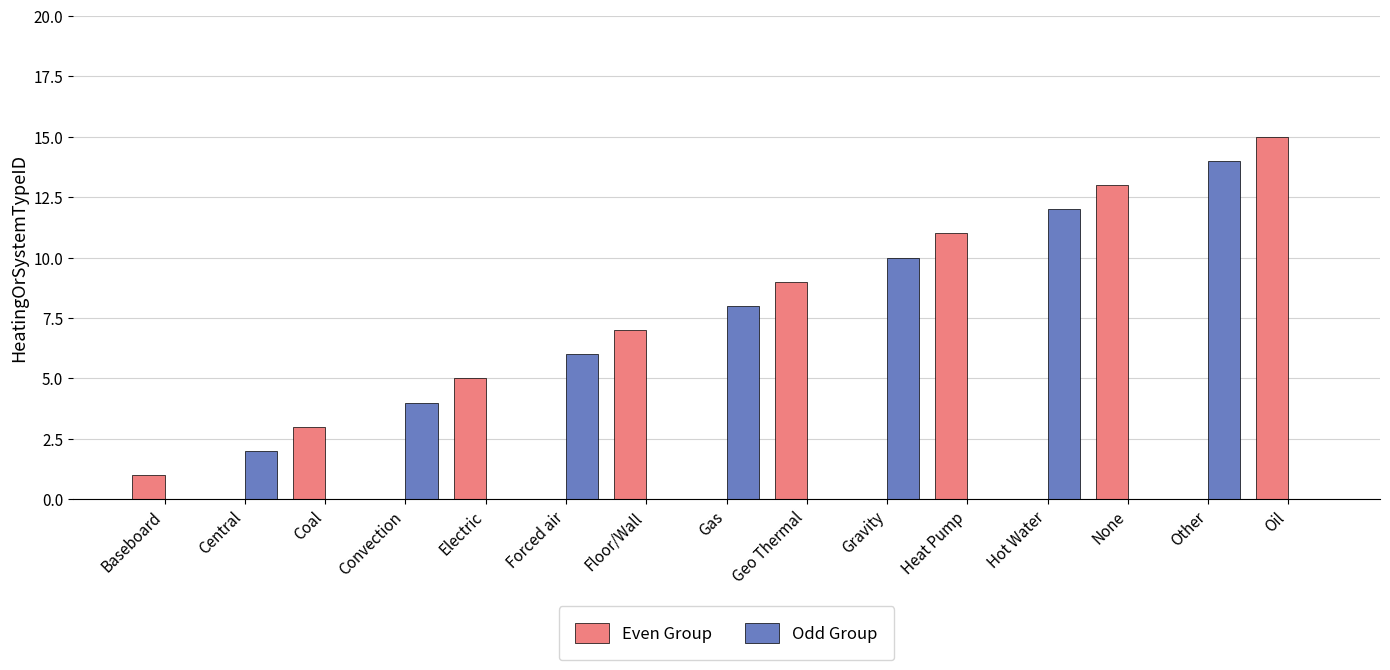

At which label is Even Group closest to 7?

Floor/Wall